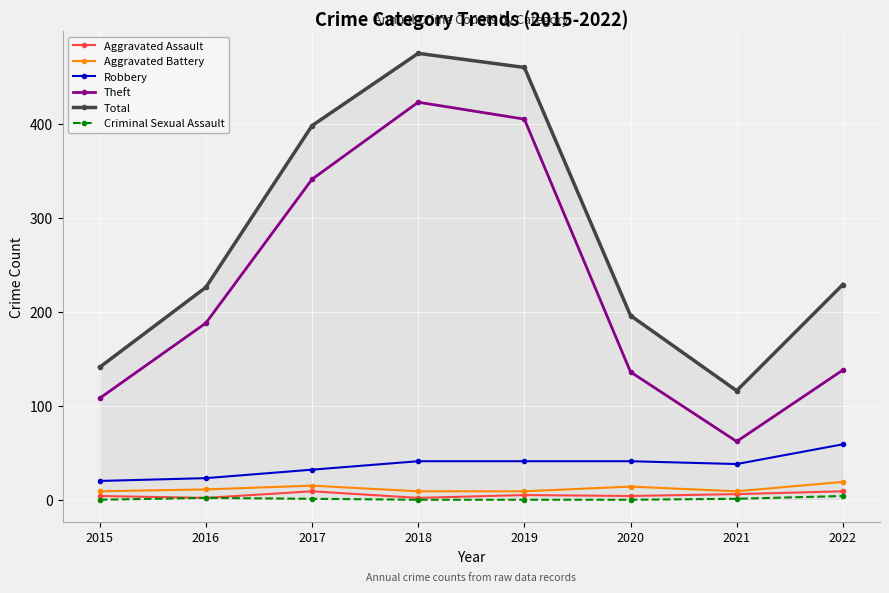

Does the chart display data point markers on the line(s)?

Yes